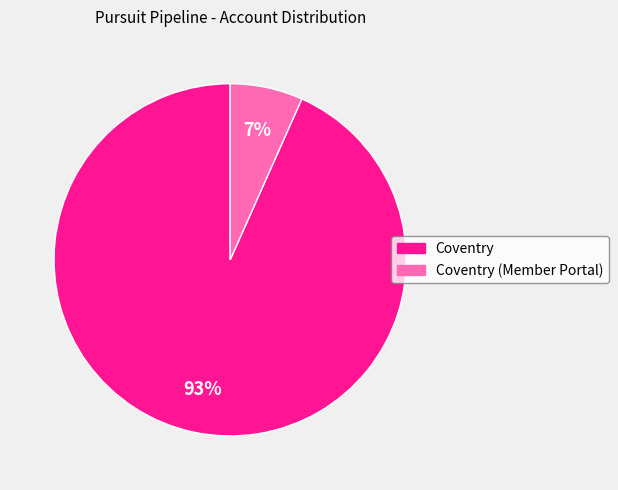

To the nearest percent, what is the average slice percentage?

50%